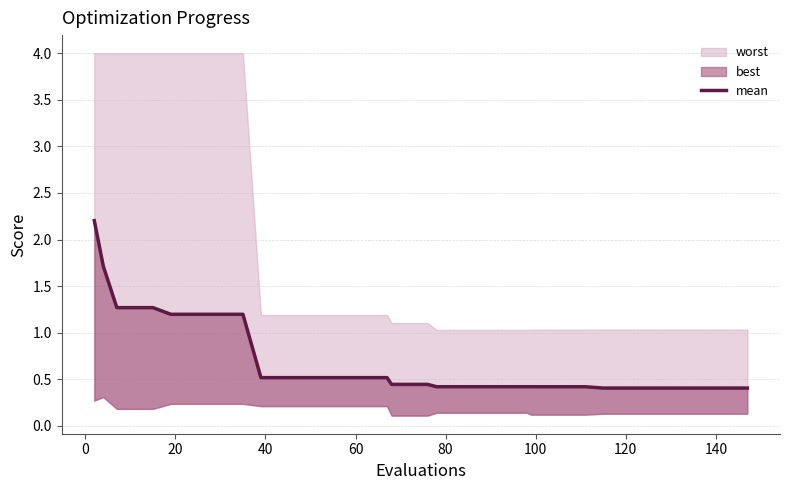

Does the chart have visible grid lines?

Yes